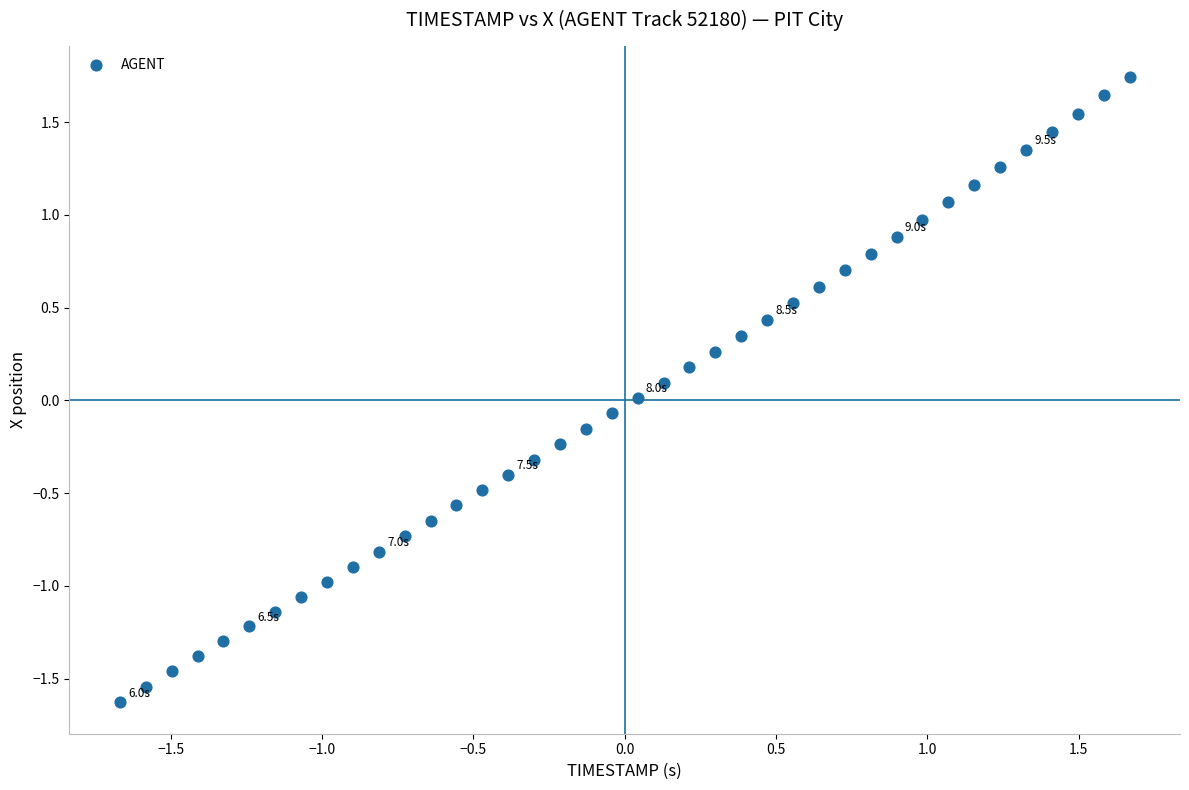

What is the range of Y values (max minus min)?

3.4